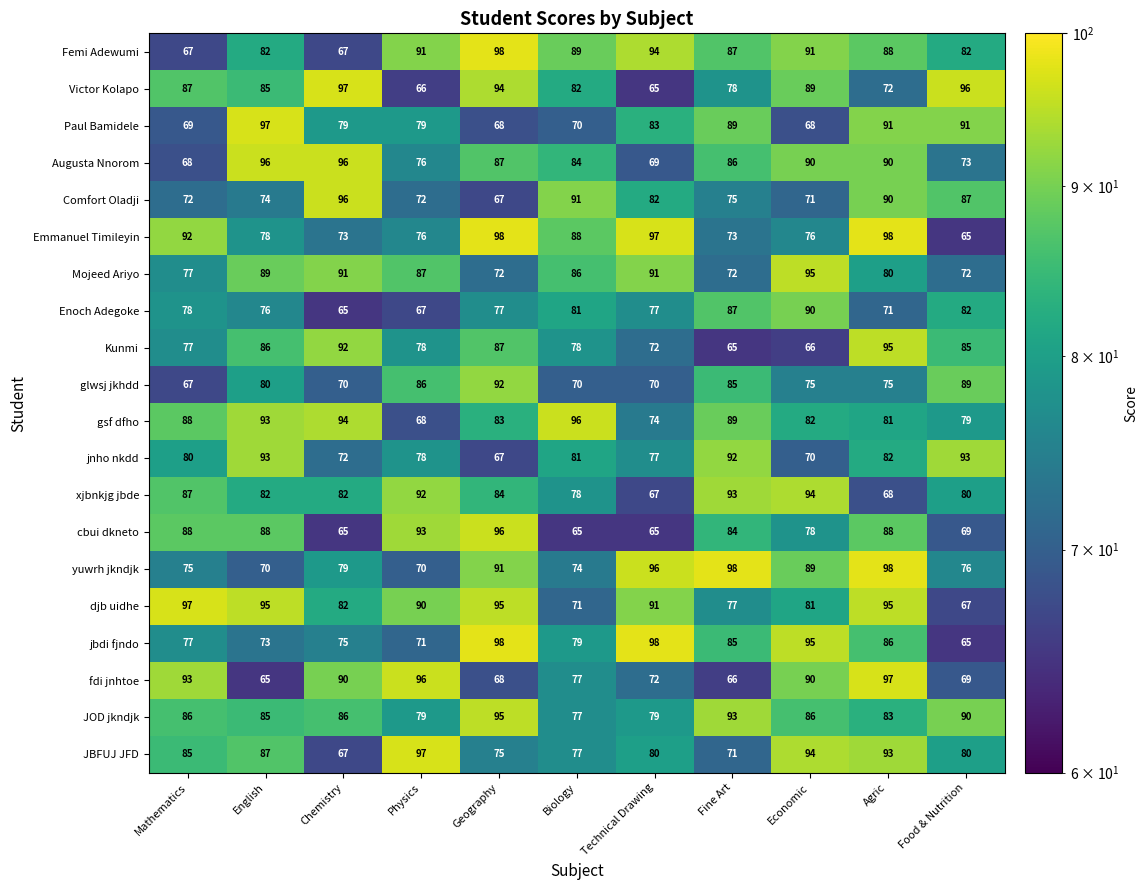

What is the maximum value shown in the chart?

98